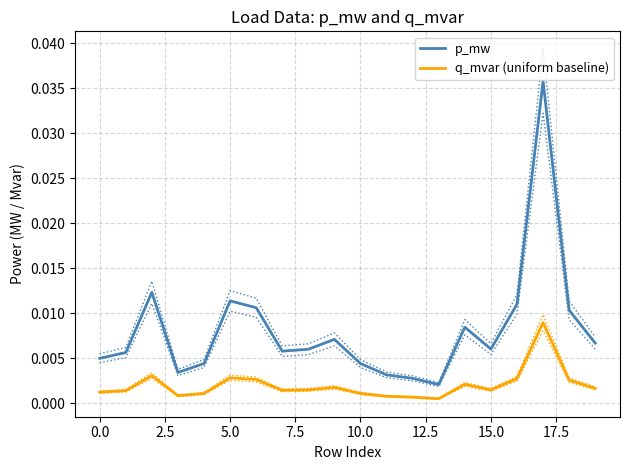

Which series has the widest spread of values?

p_mw